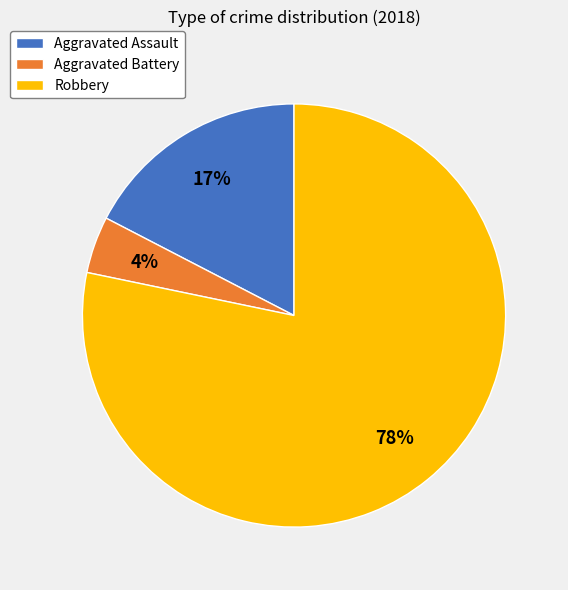

The Robbery slice represents 78% of the pie. True or false?

True